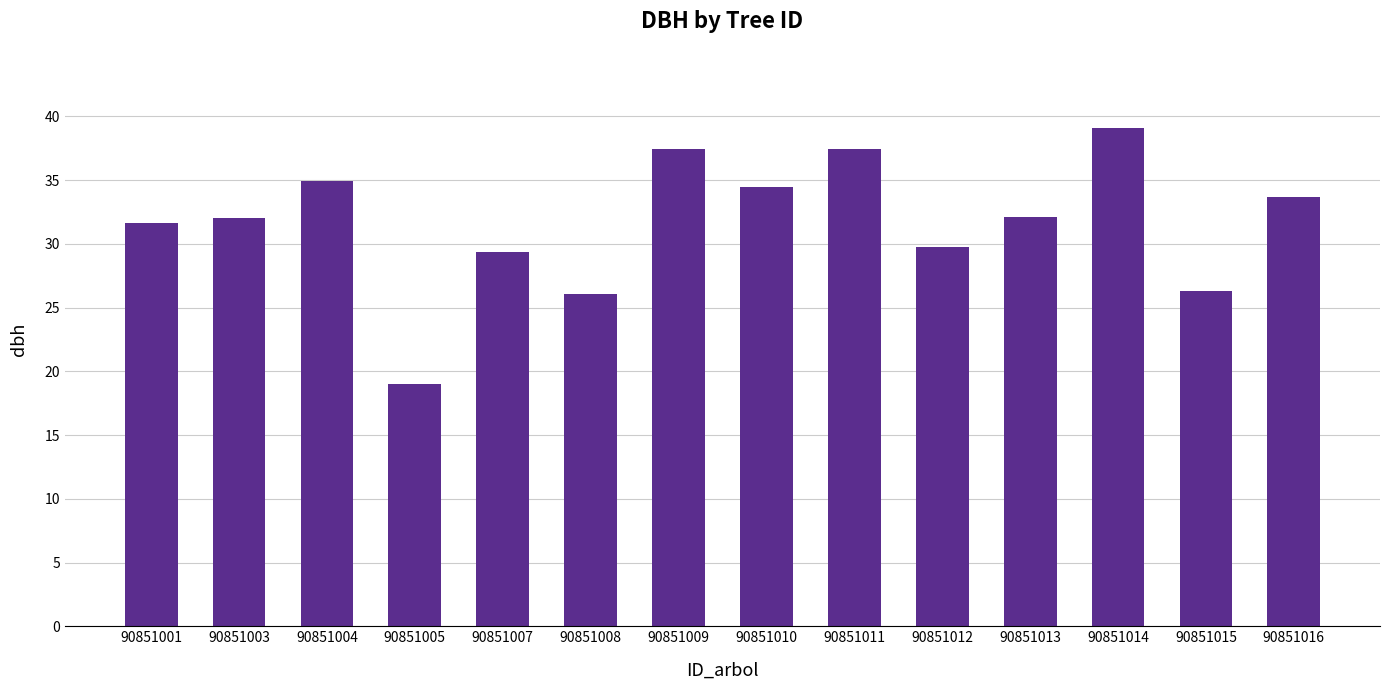

Does the chart contain stacked bars?

No